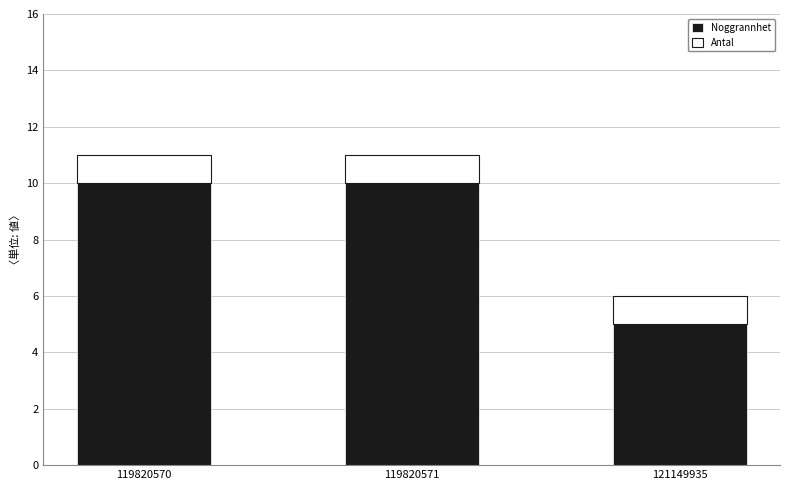

Are the bars grouped side by side (vs. stacked)?

No